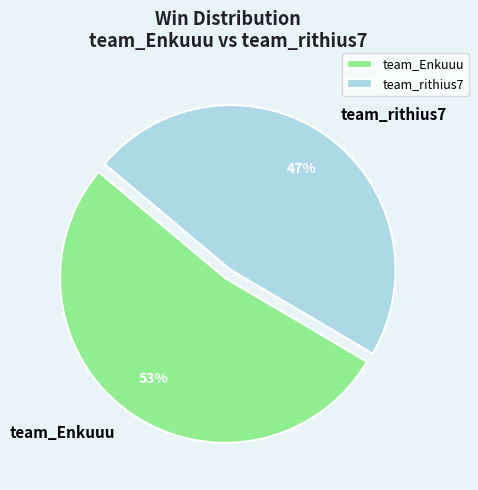

To the nearest percent, what is the average slice percentage?

50%